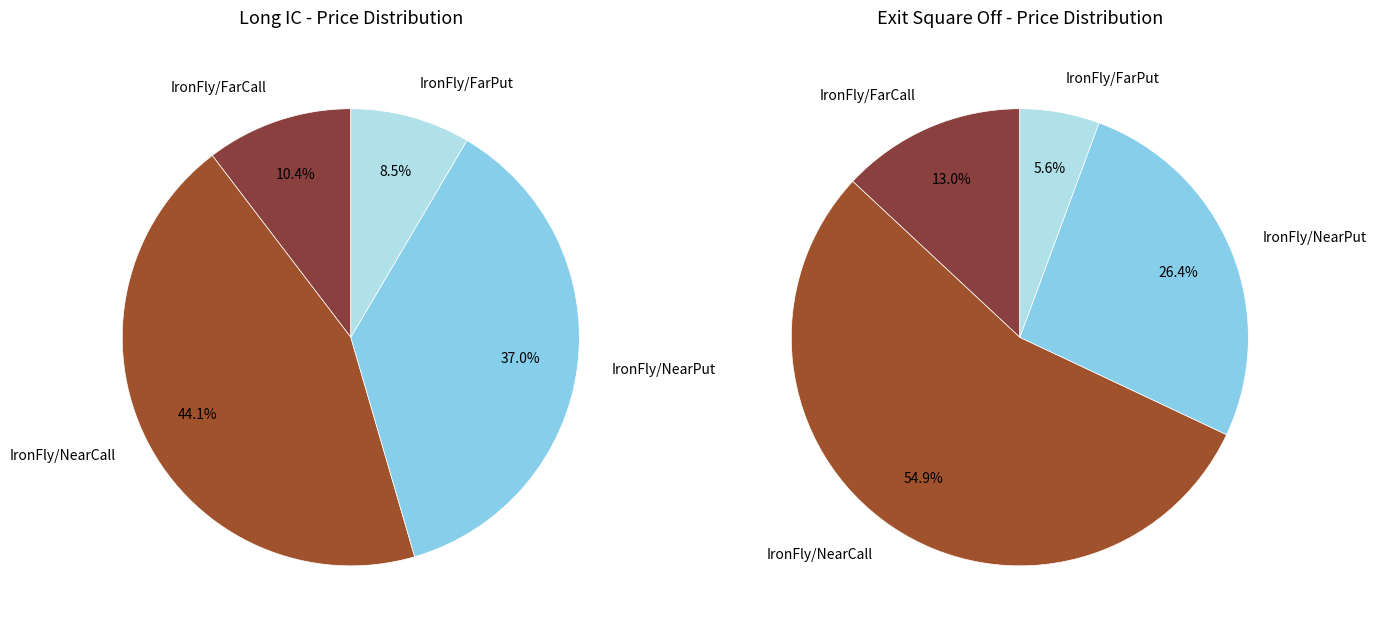

To the nearest percent, what portion does Exit Square Off represent?

55%